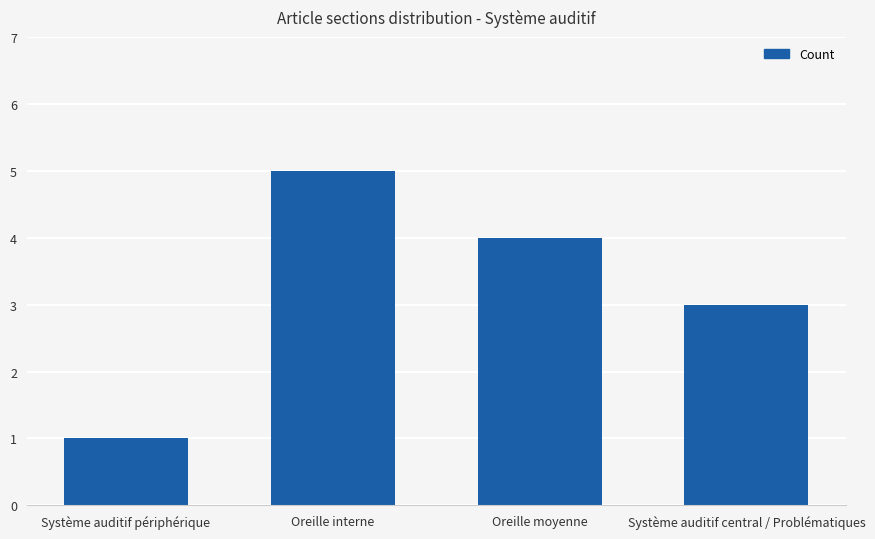

Reading right to left, transcribe all the data shown in this chart.

Système auditif central / Problématiques=3	Oreille moyenne=4	Oreille interne=5	Système auditif périphérique=1